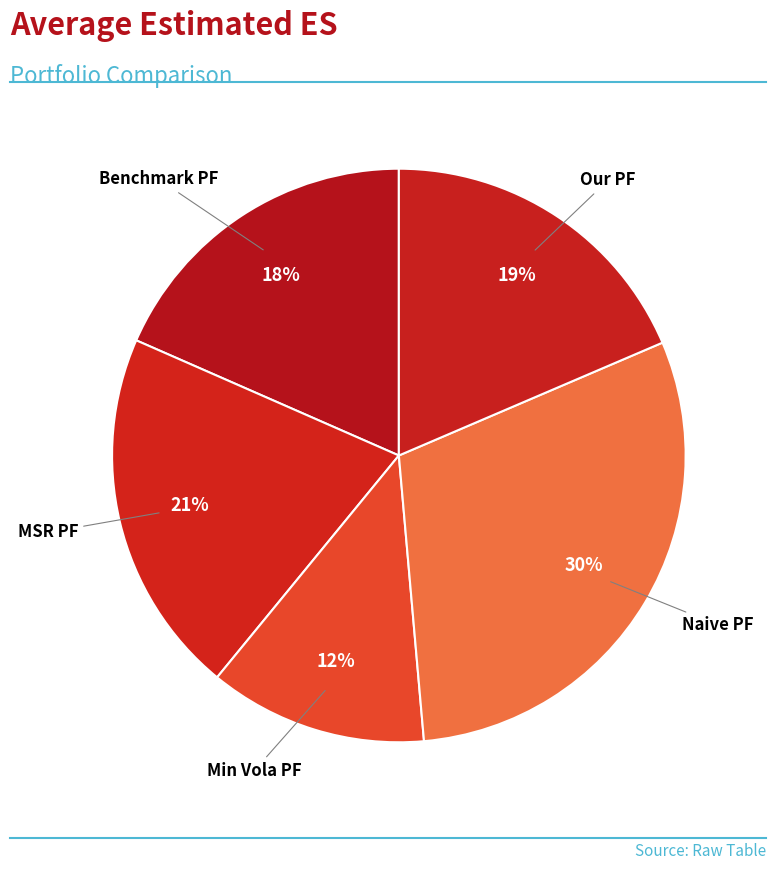

How many segments does this pie chart have?

5